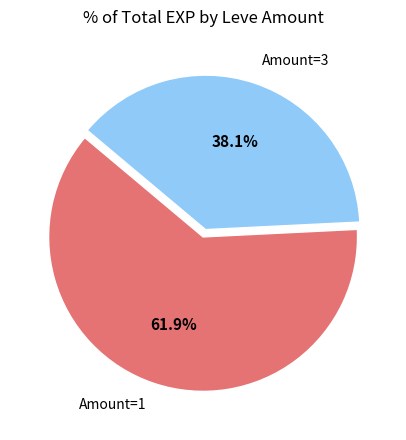

Rank the categories by value from lowest to highest.

Amount=3, Amount=1